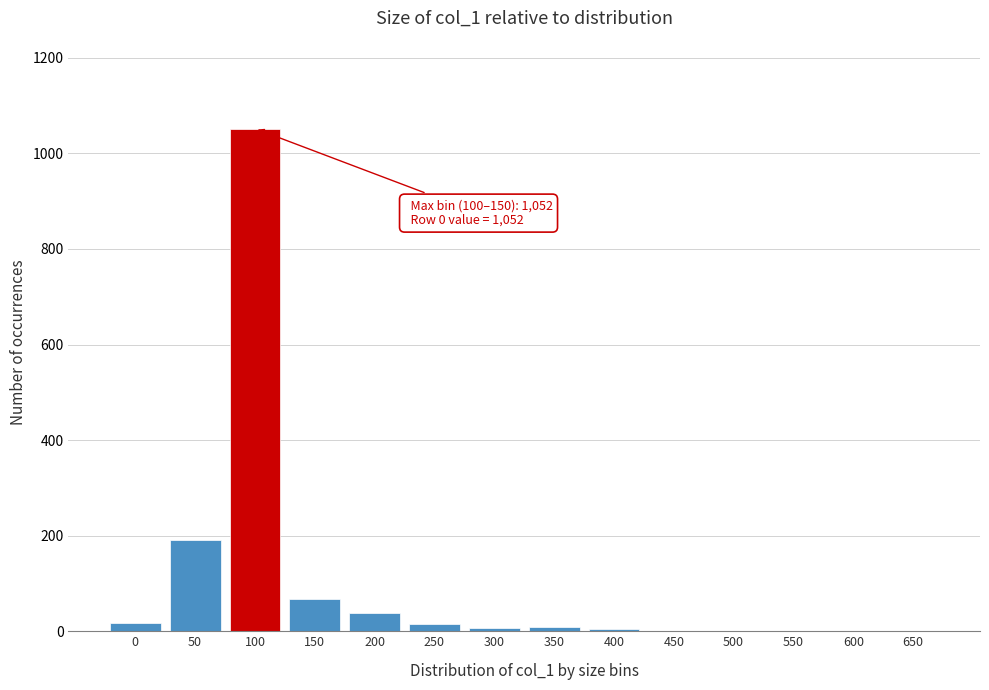

What is the greatest value displayed?

1052